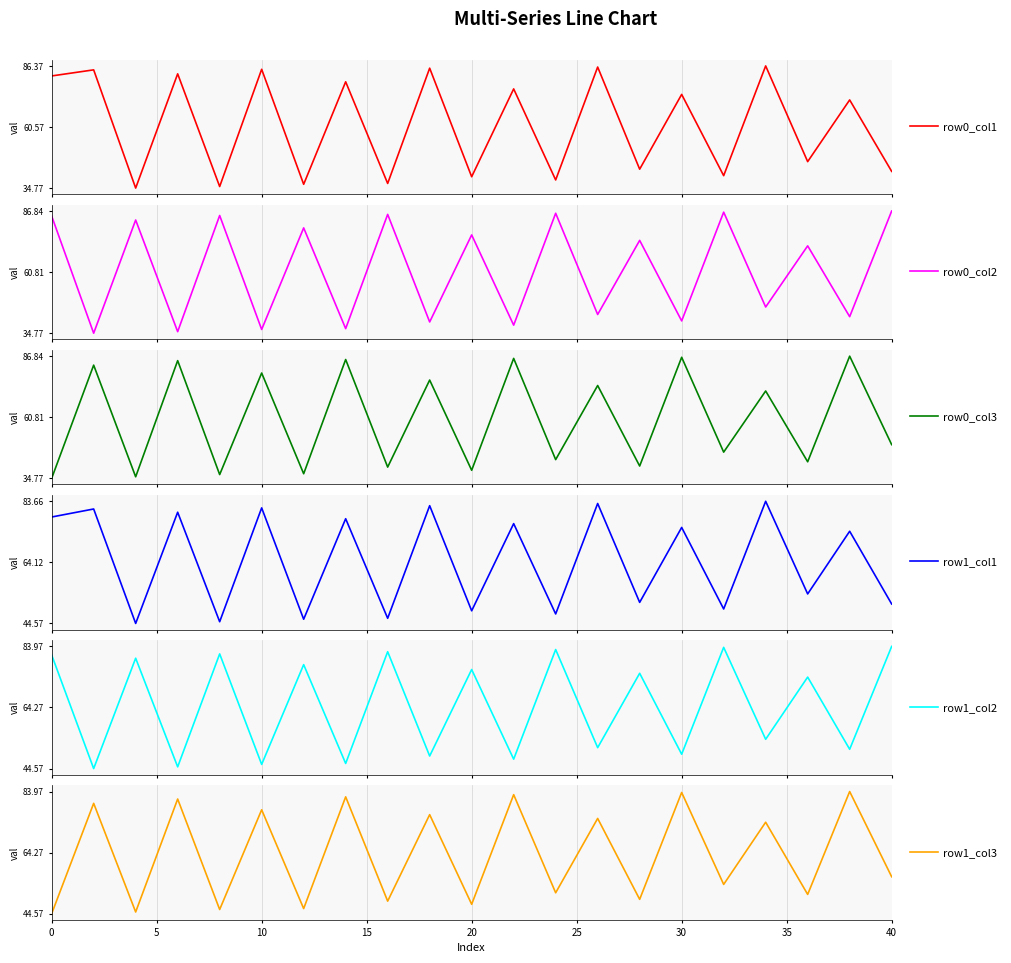

Which series has the largest total across all categories?

row1_col2